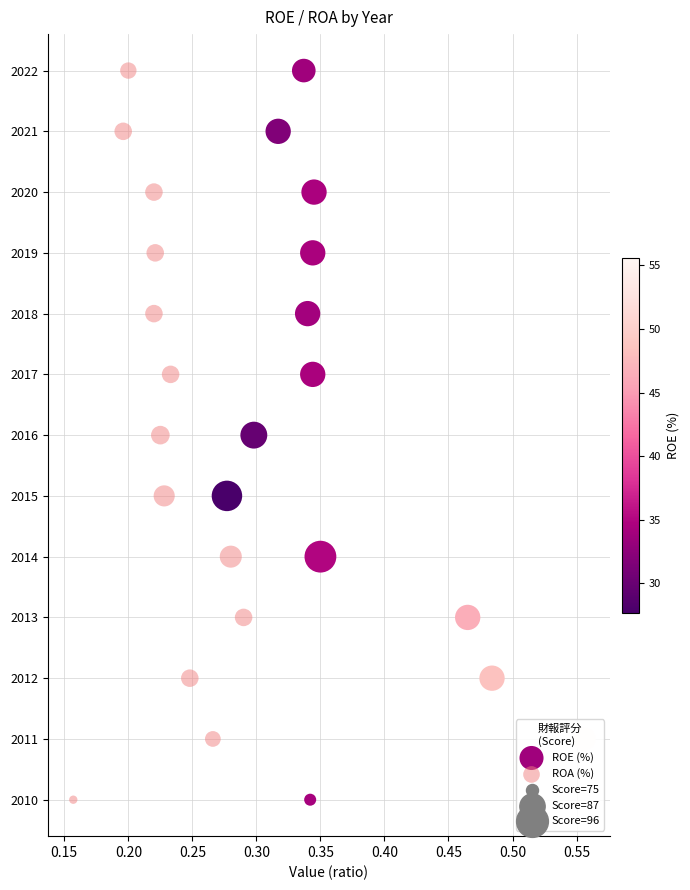

Which series has the largest total across all categories?

ROE (%)